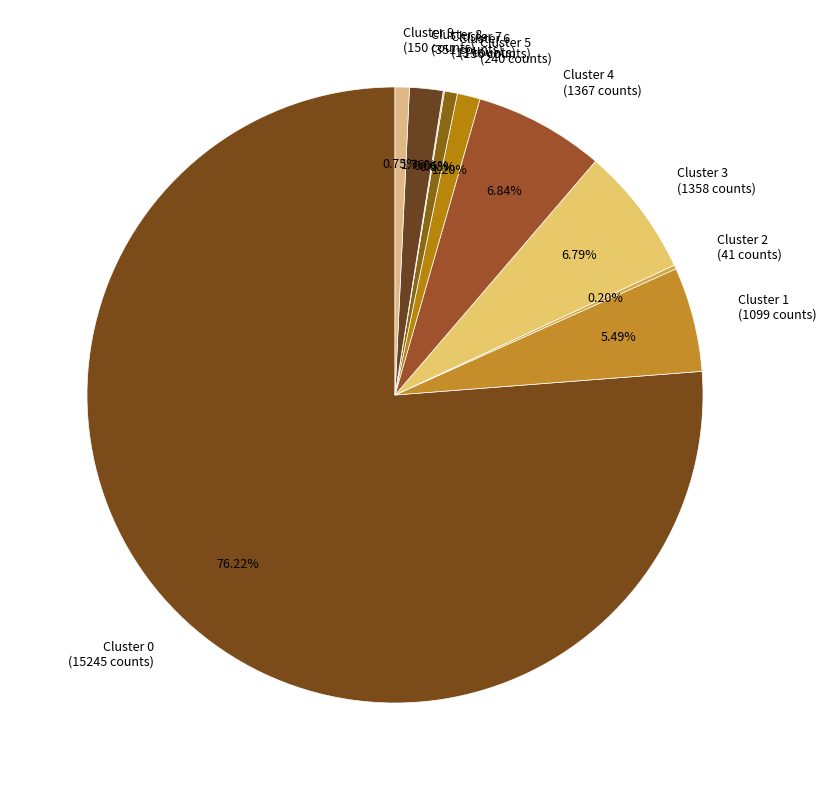

Approximately how many times larger is the value at Cluster 1 compared to Cluster 8?

3.1